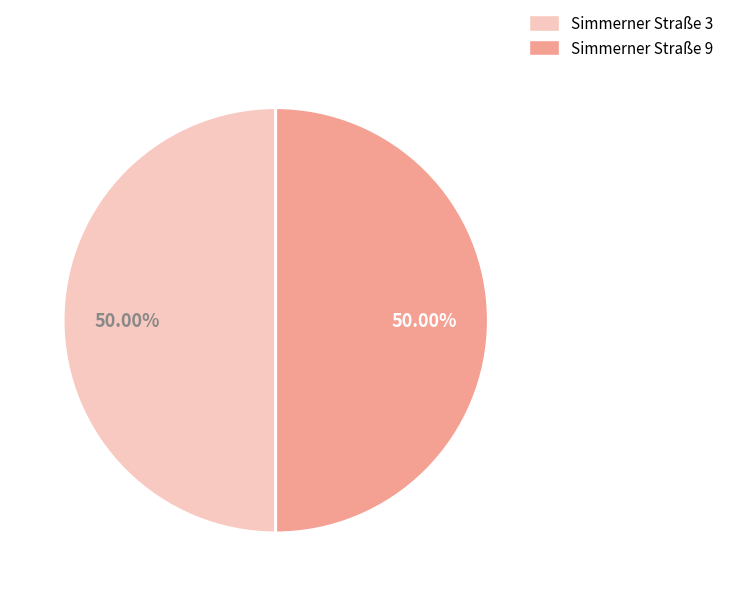

What percentage is the Simmerner Straße 9 slice, to the nearest percent?

50%